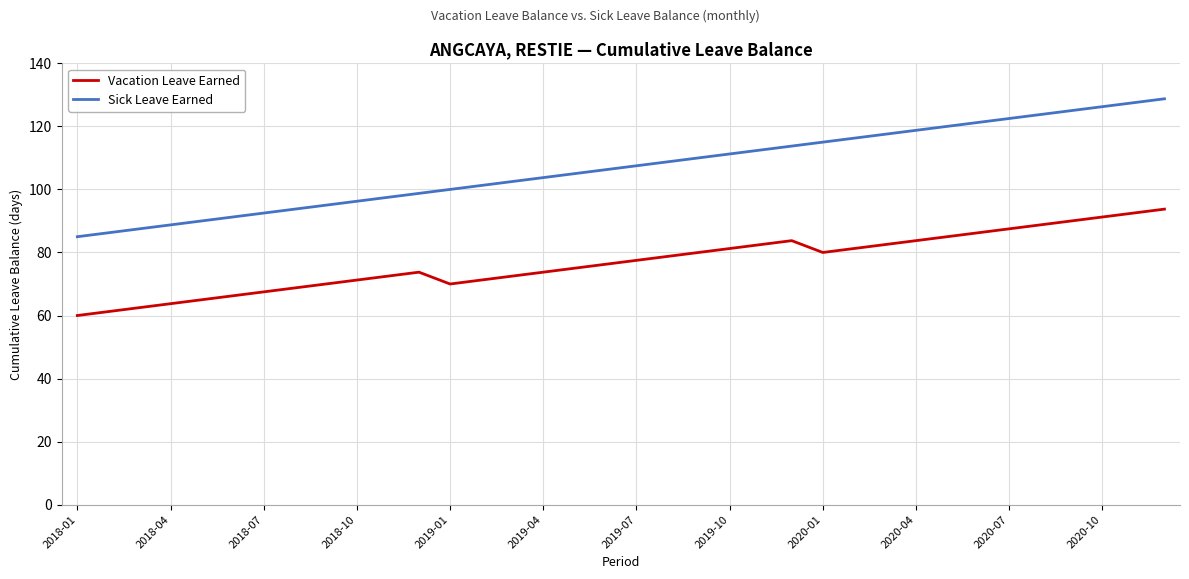

True or false: Sick Leave Earned and Vacation Leave Earned intersect in this chart.

False